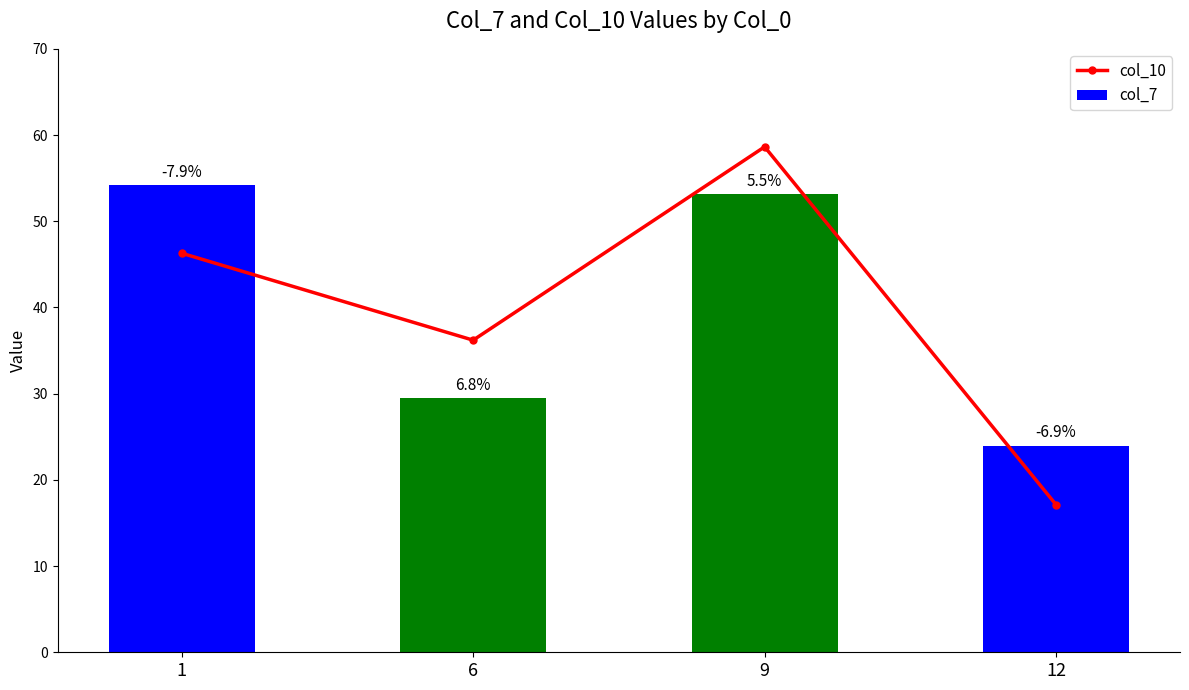

What is the difference between the col_10 values at 9 and 6?

22.4